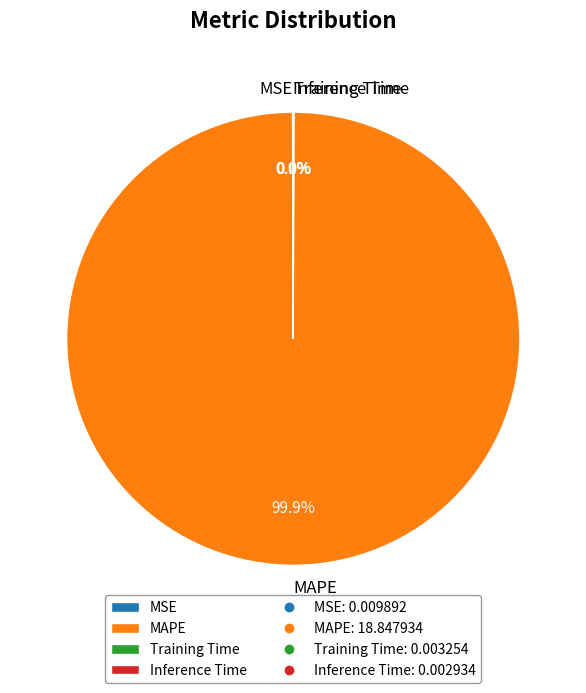

Is there any slice that represents more than half of the pie?

Yes